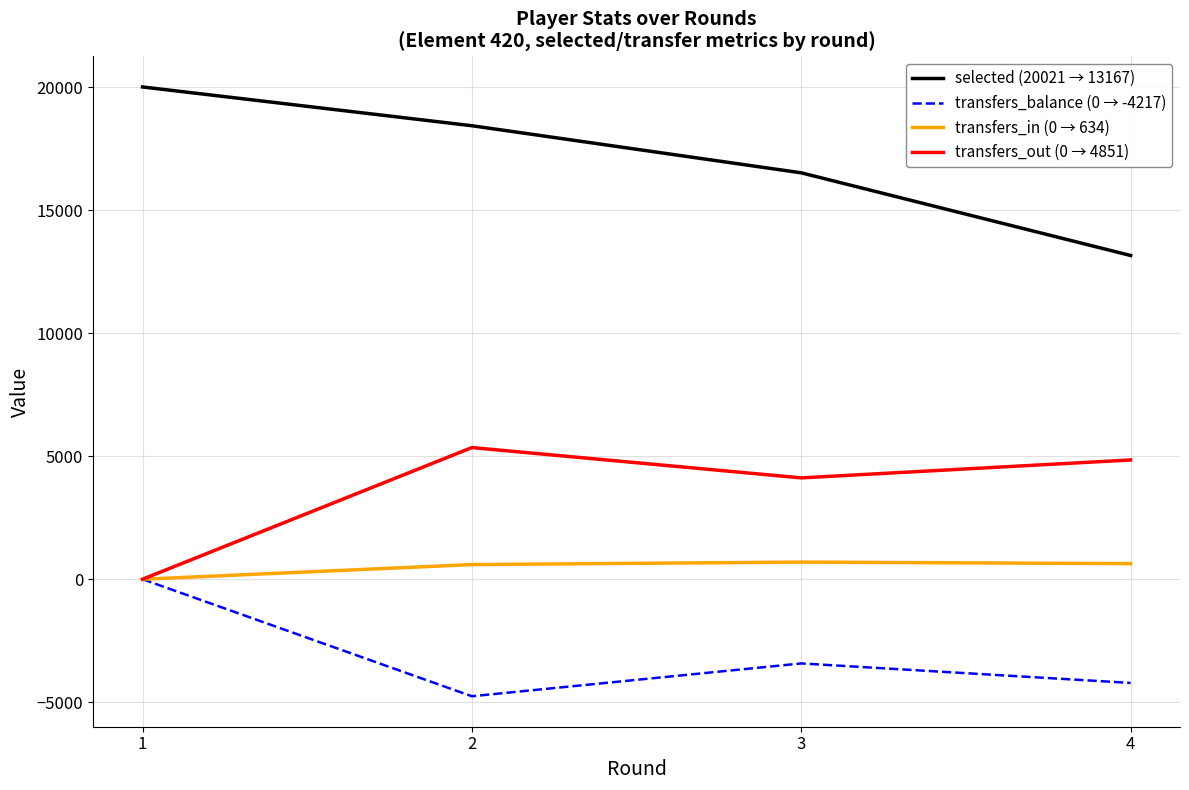

True or false: transfers_balance (0 → -4217) has more than 2 points higher than both neighbors.

False